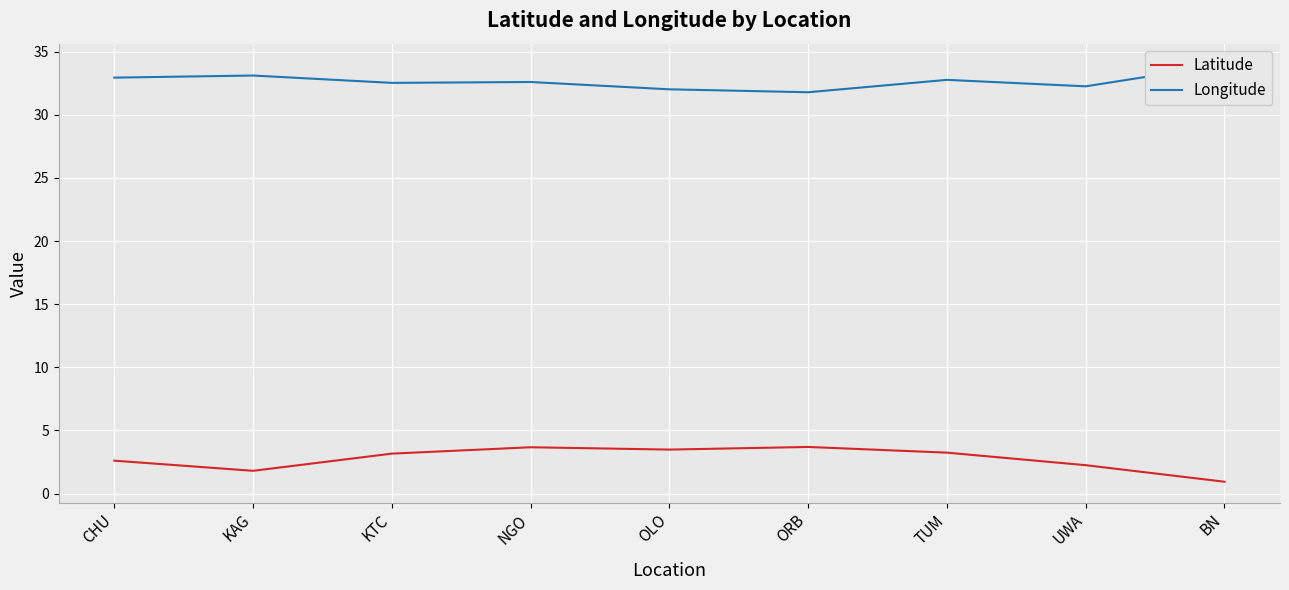

Reading left to right, list all the values displayed in this chart.

Latitude: 2.6	1.8	3.2	3.7	3.5	3.7	3.2	2.2	0.9
Longitude: 32.9	33.1	32.5	32.6	32.0	31.8	32.8	32.2	34.0